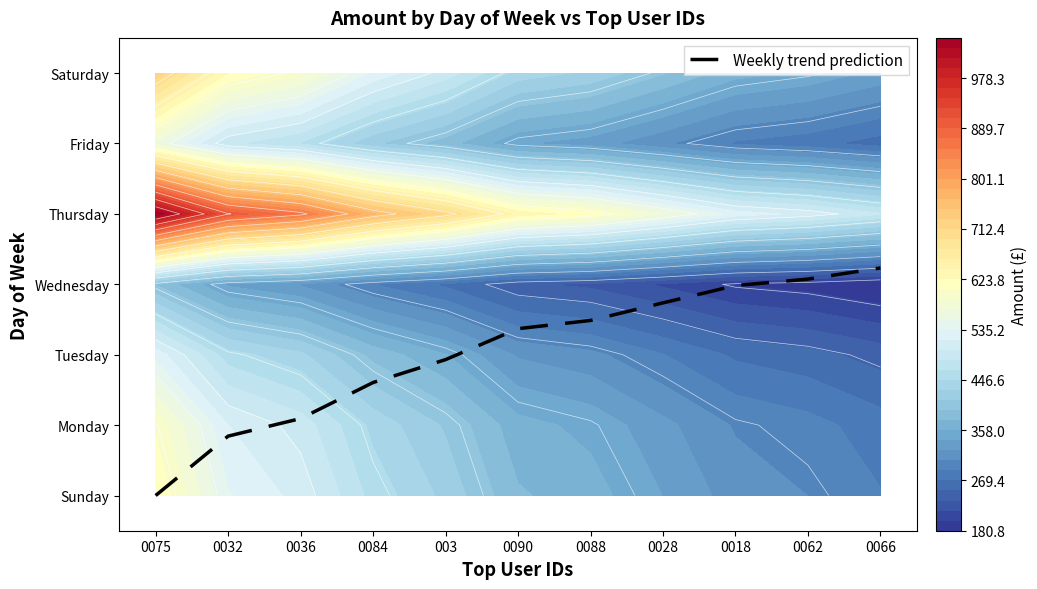

Reading left to right, transcribe all the data shown in this chart.

0075=0.0	0032=0.8	0036=1.1	0084=1.6	003=1.9	0090=2.4	0088=2.5	0028=2.7	0018=3.0	0062=3.1	0066=3.2